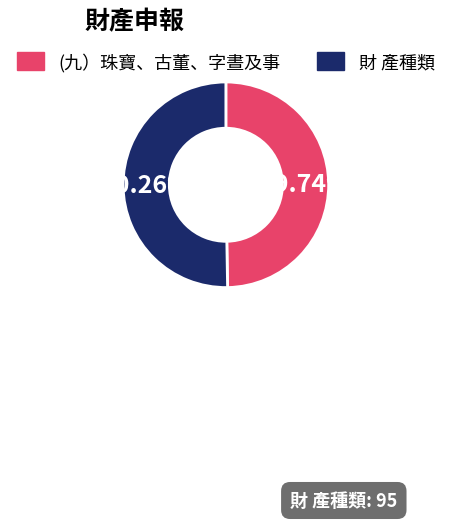

Approximately how many times larger is the value at (九）珠寶、古董、字晝及事 compared to 財 產種類?

1.0